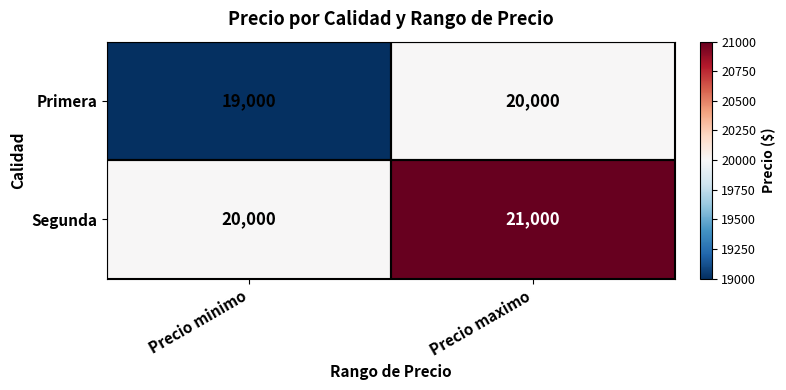

What is the sum of the Segunda values at Precio minimo and Precio maximo?

41000